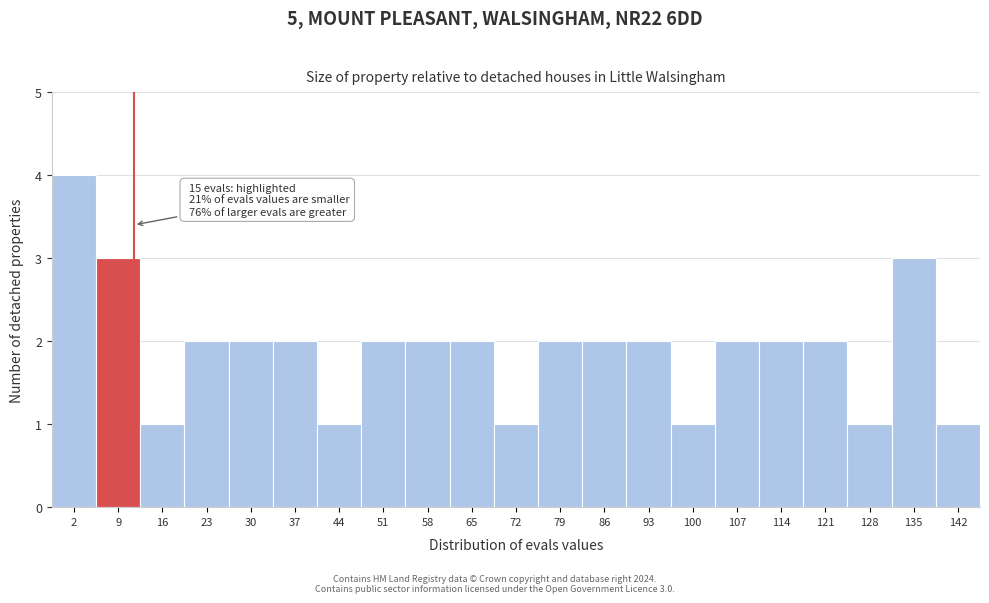

Reading left to right, transcribe all the data shown in this chart.

2=4	9=3	16=1	23=2	30=2	37=2	44=1	51=2	58=2	65=2	72=1	79=2	86=2	93=2	100=1	107=2	114=2	121=2	128=1	135=3	142=1